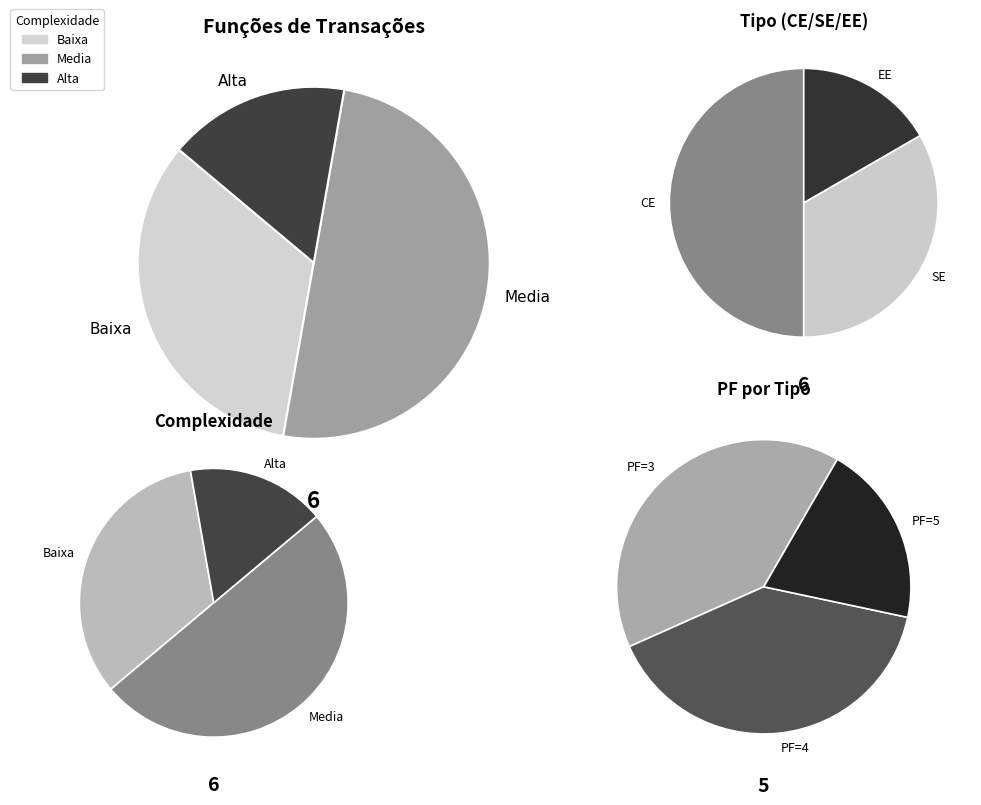

Which category has the smallest portion of the pie?

EE